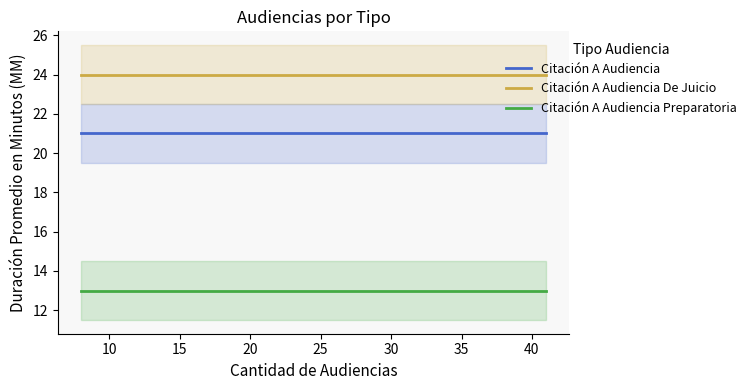

What is the average value of the Citación A Audiencia De Juicio series?

24